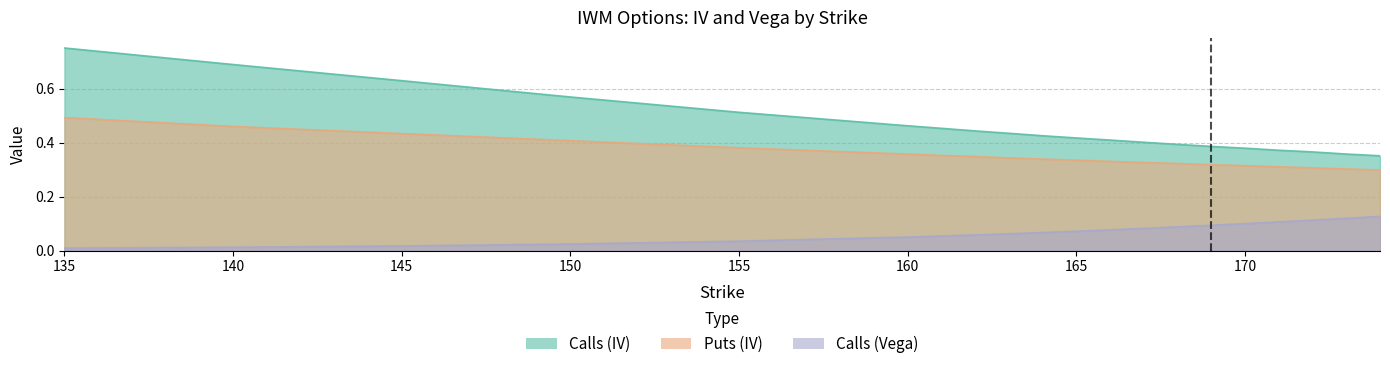

What are all the series names shown in the legend?

Calls (IV), Puts (IV), Calls (Vega)